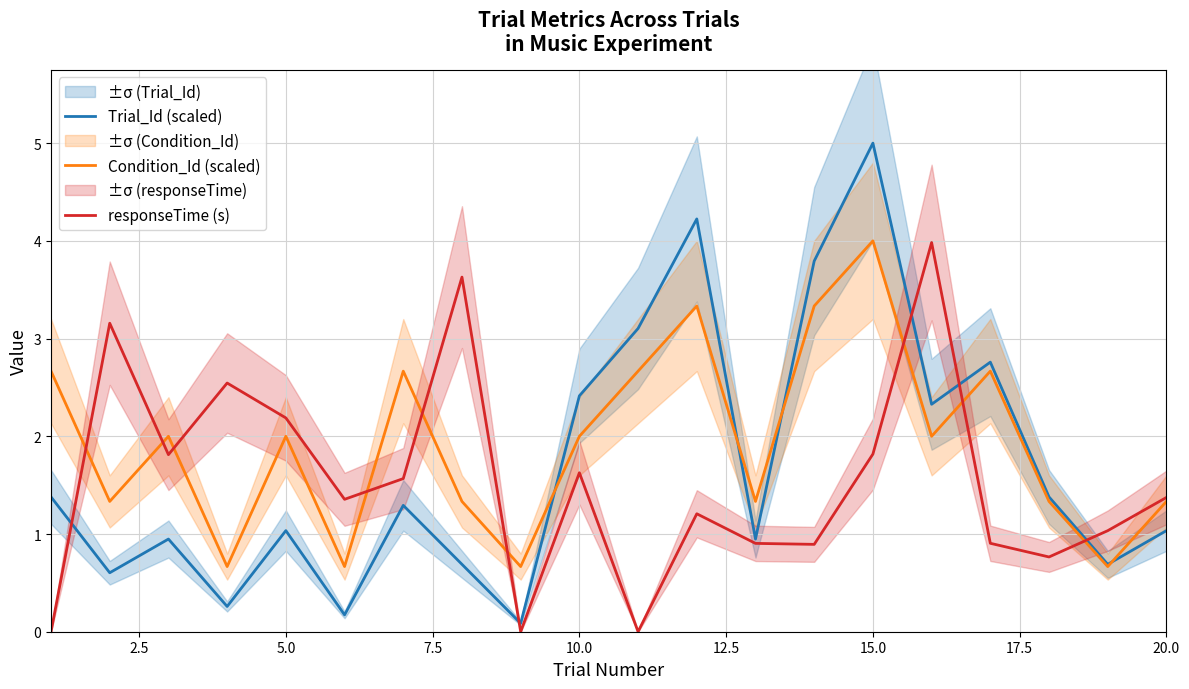

At which label does Condition_Id (scaled) reach its peak?

15.0